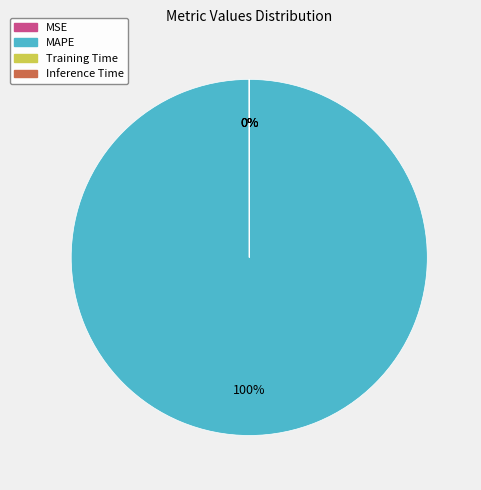

True or false: MAPE accounts for 100% of the total.

True